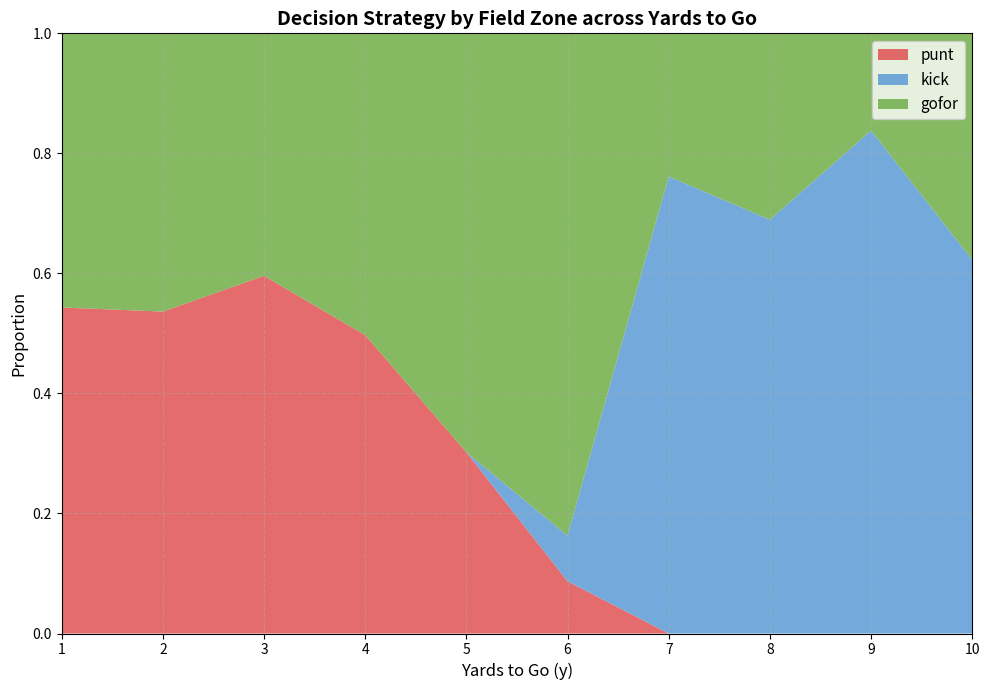

Which category has the highest value in the punt series?

3